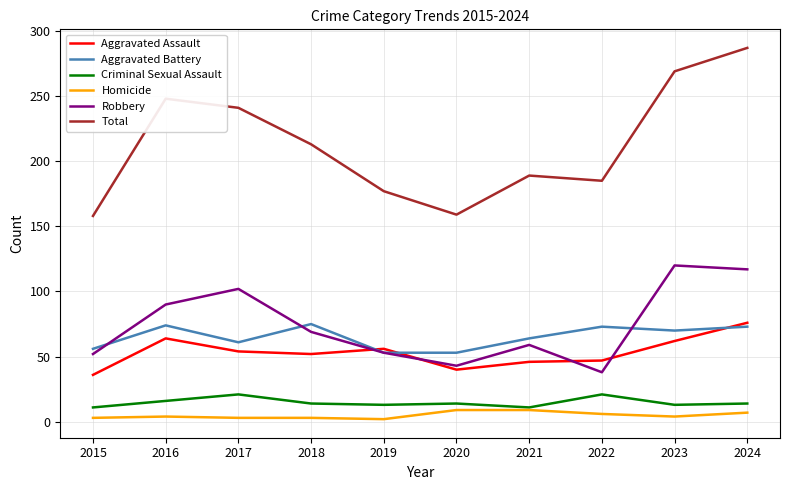

True or false: Aggravated Assault has a value of 46 at 2021.

True